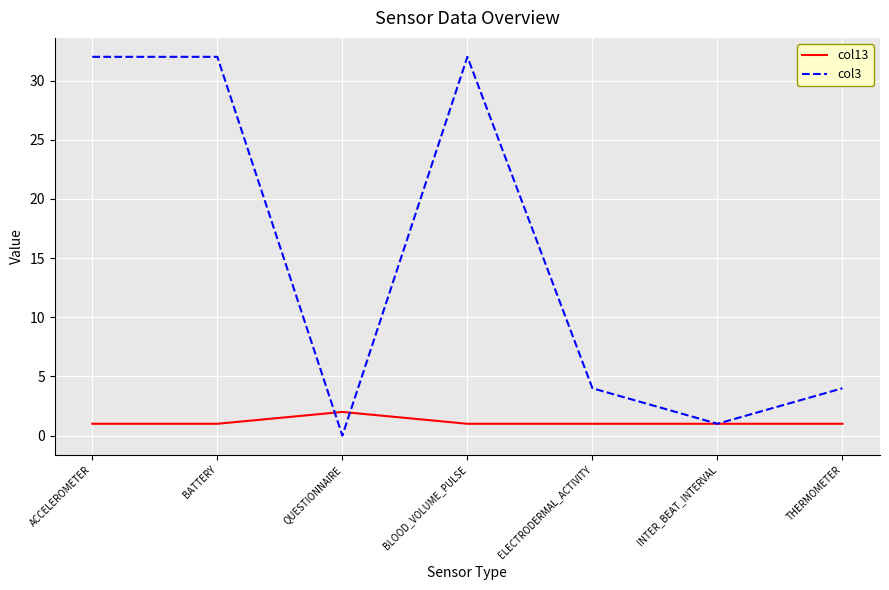

Rank the series by their maximum value, from lowest to highest.

col13, col3